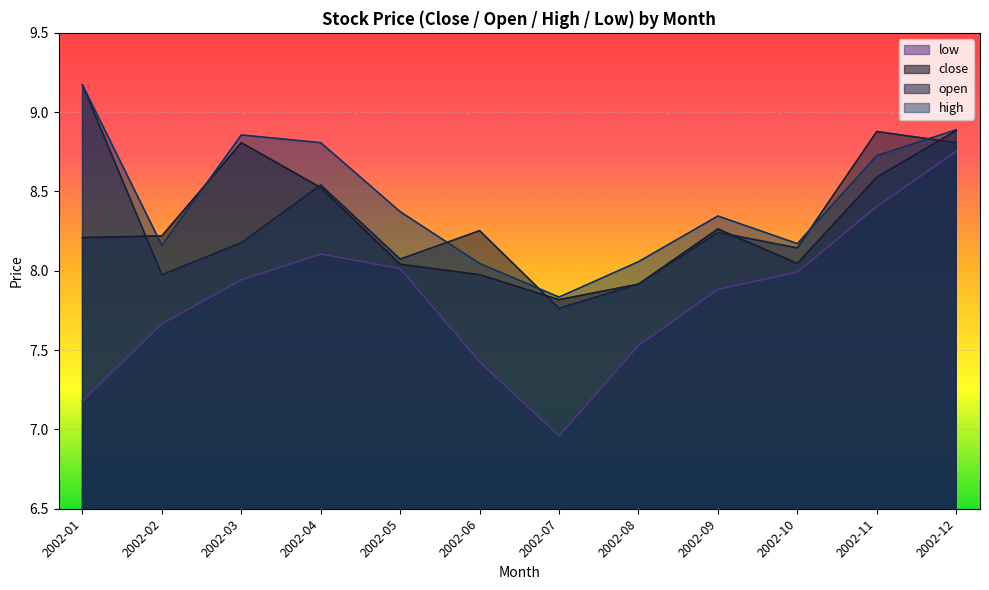

How many interior local peaks does the high series have?

2